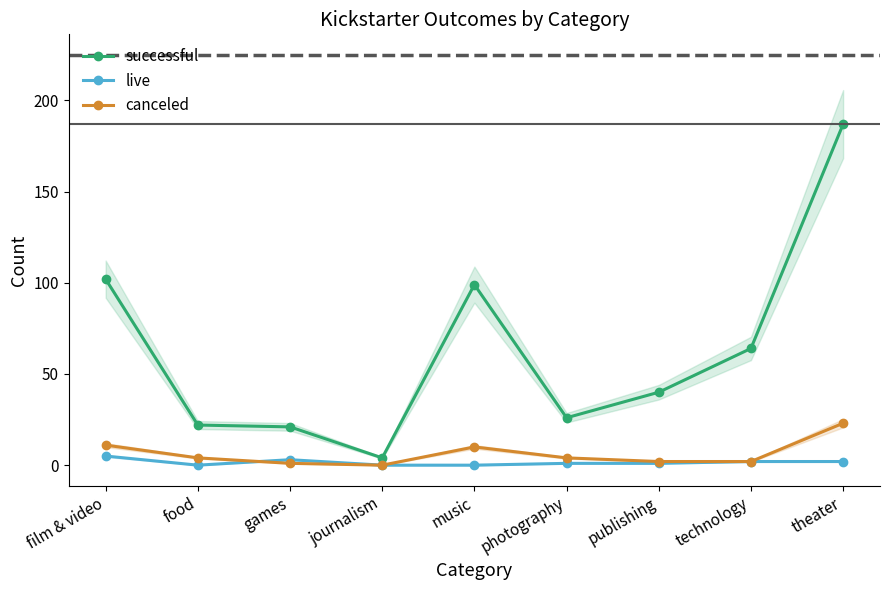

Which label corresponds to the smallest value in the chart?

food